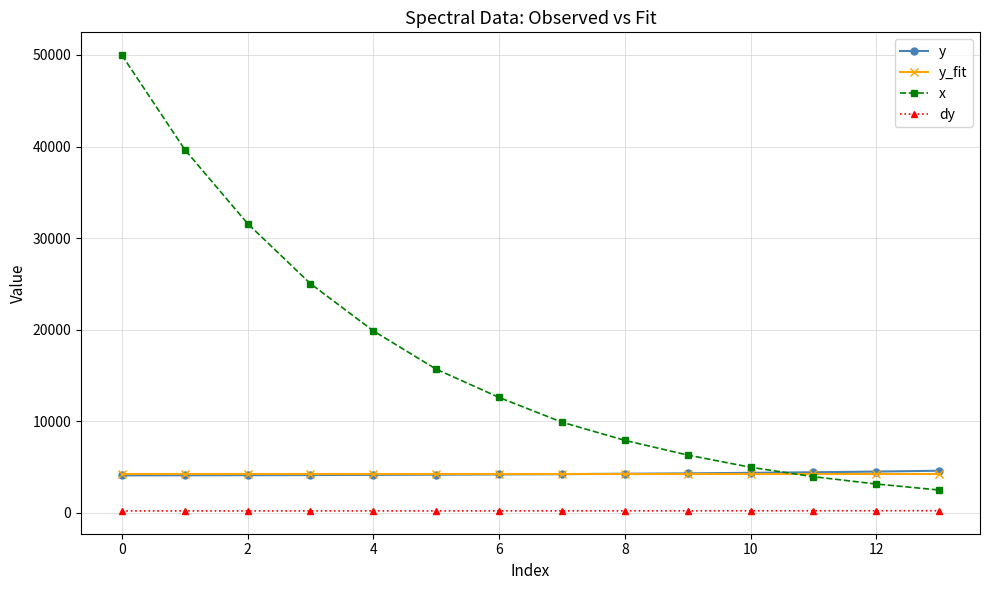

How many series are shown in this chart?

4